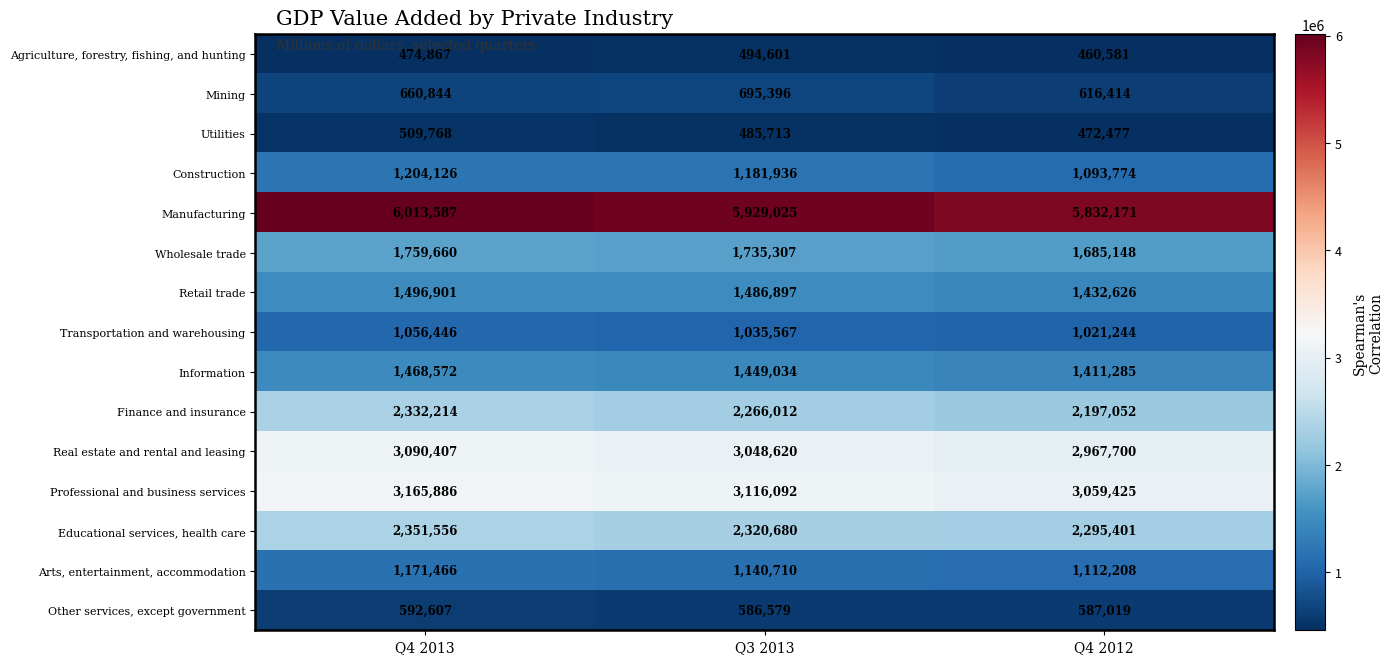

At Q3 2013, list the series in order from largest to smallest.

Manufacturing, Professional and business services, Real estate and rental and leasing, Educational services, health care, Finance and insurance, Wholesale trade, Retail trade, Information, Construction, Arts, entertainment, accommodation, Transportation and warehousing, Mining, Other services, except government, Agriculture, forestry, fishing, and hunting, Utilities